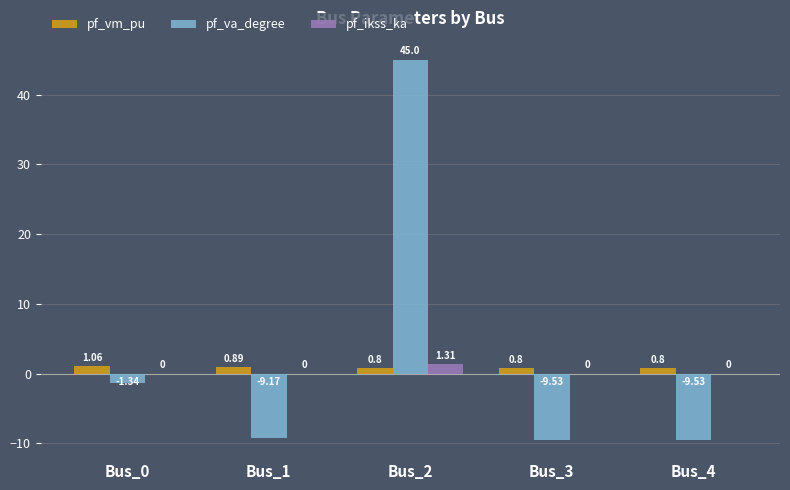

Is the value of pf_ikss_ka at Bus_0 greater than the value of pf_vm_pu at Bus_2?

No